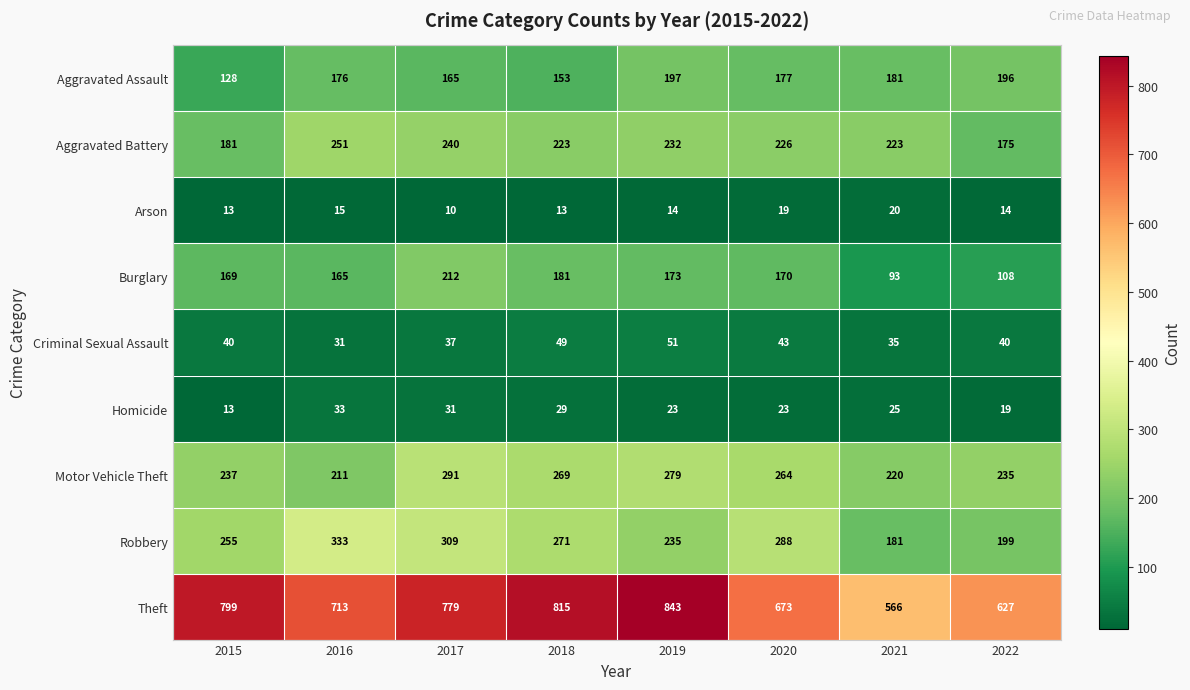

Rank the series at 2018 from highest to lowest value.

Theft, Robbery, Motor Vehicle Theft, Aggravated Battery, Burglary, Aggravated Assault, Criminal Sexual Assault, Homicide, Arson